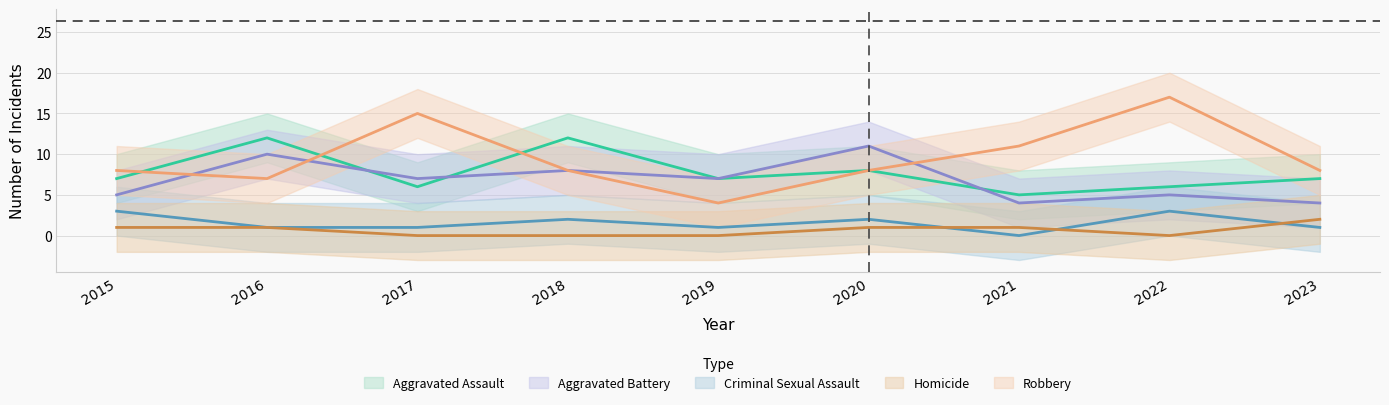

How many lines are shown in the chart?

5